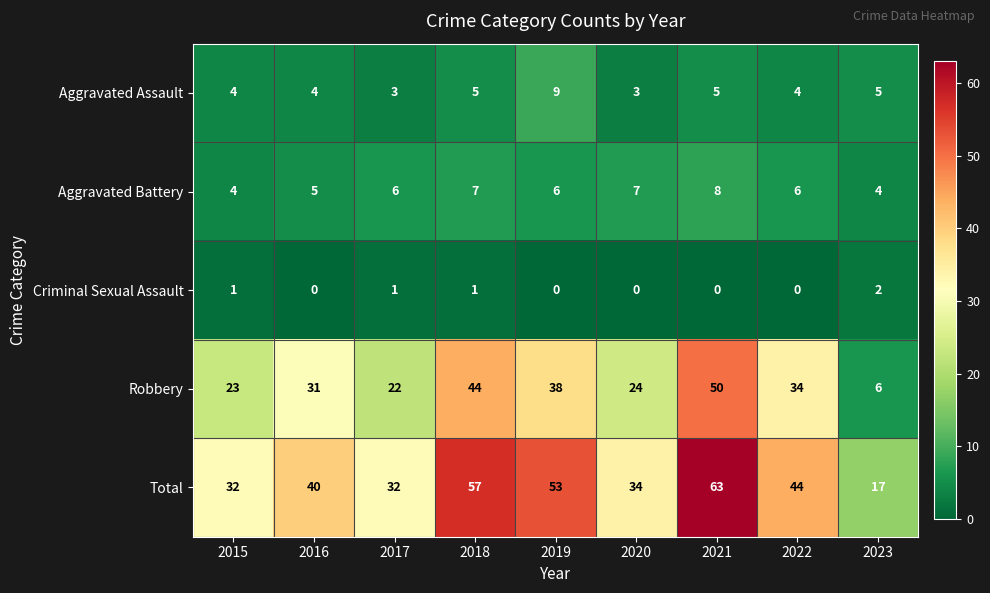

What is the maximum value for Robbery?

50